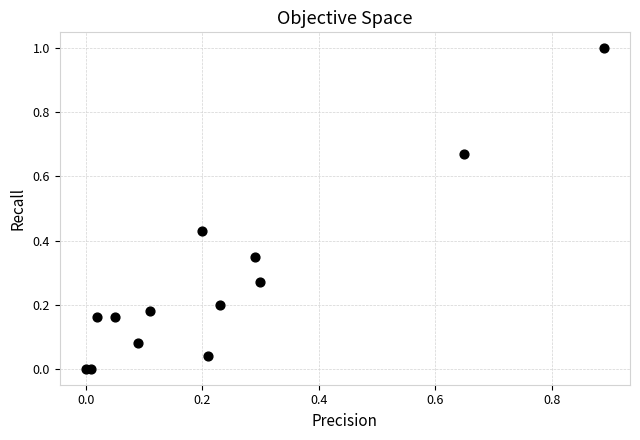

What is the range of Y values (max minus min)?

1.0